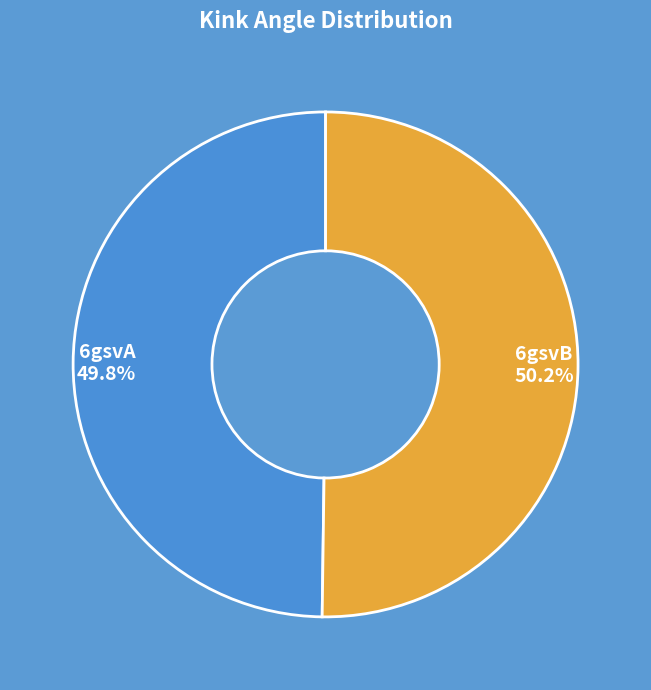

Does any single category account for the majority?

Yes